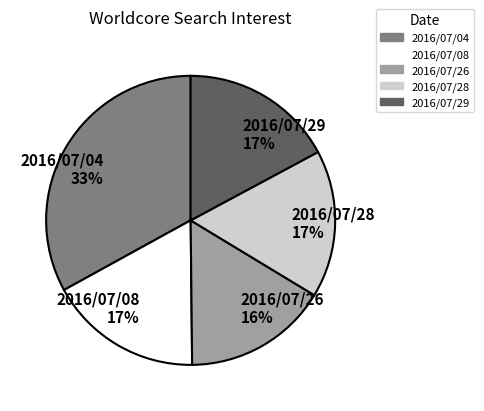

Does 2016/07/08 account for over 50% of the chart?

No